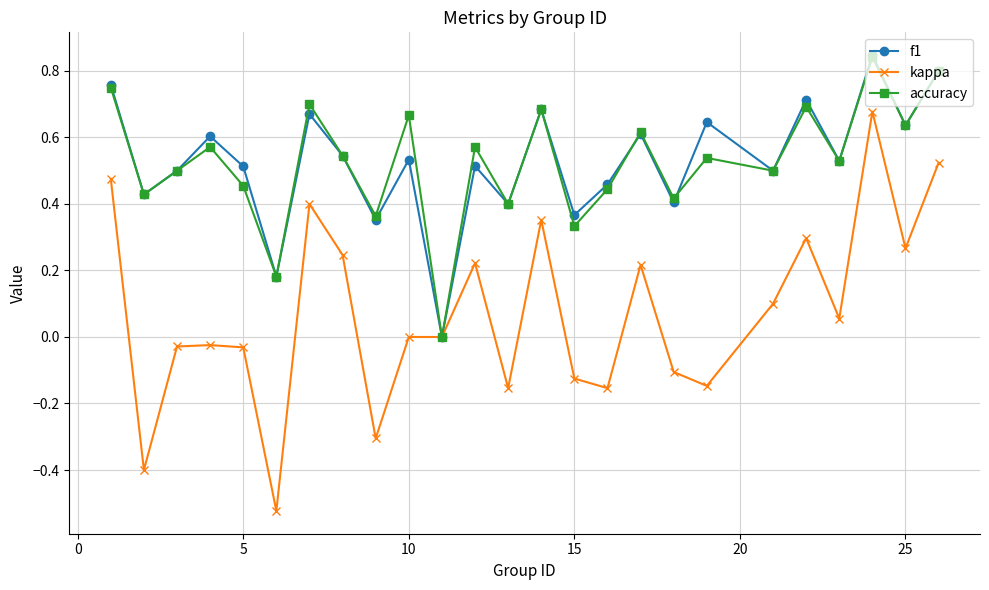

Which series has the largest range (max minus min)?

kappa